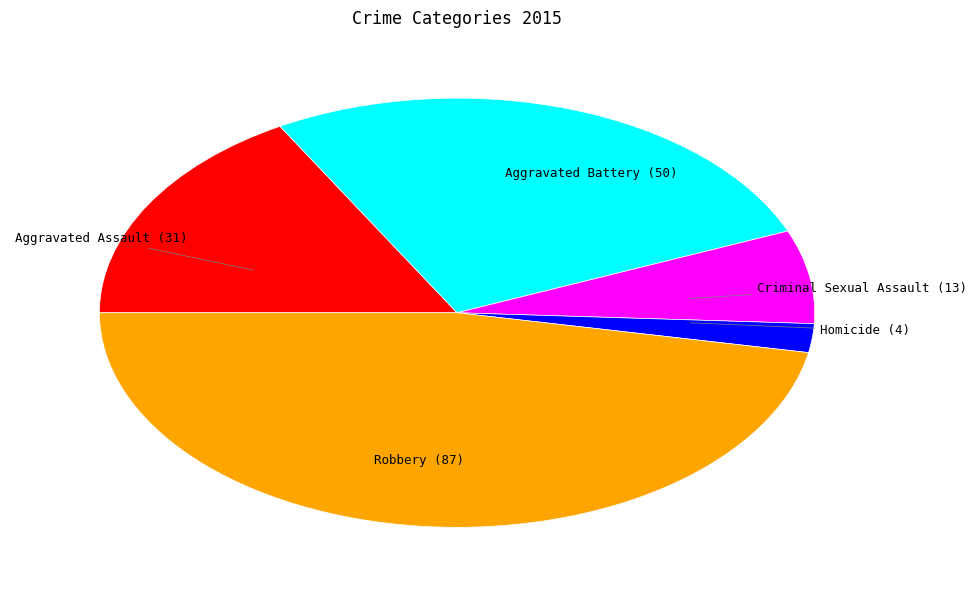

Is there any slice that represents more than half of the pie?

No